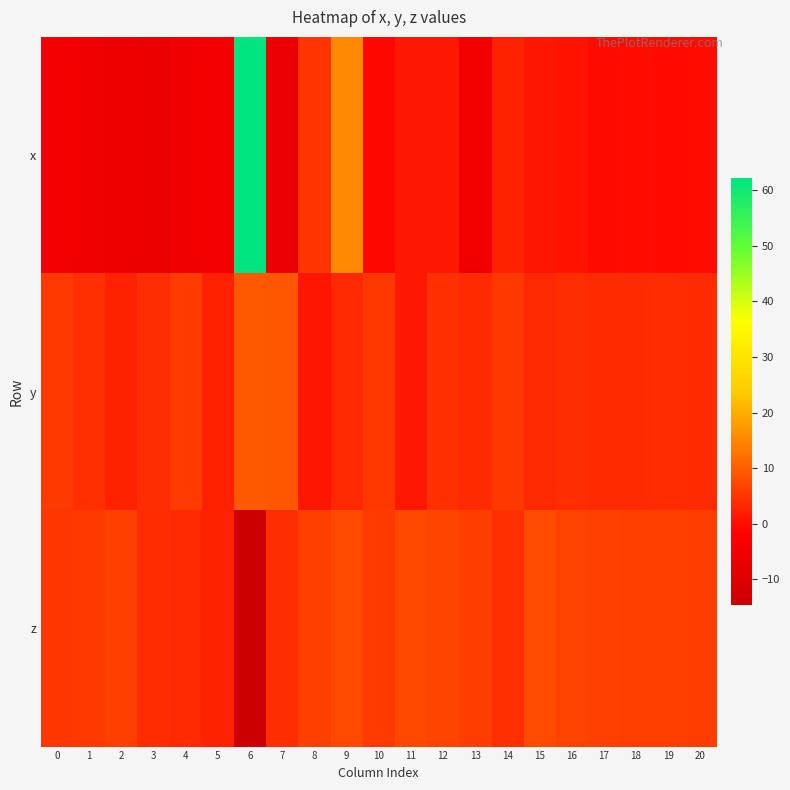

Which label corresponds to the smallest value in the chart?

6